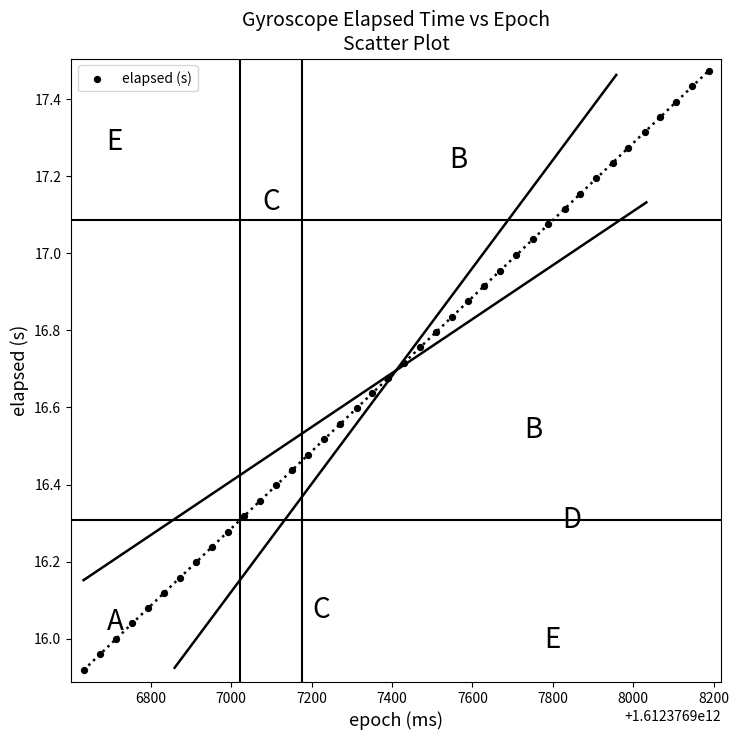

What is the range of Y values (max minus min)?

1.6